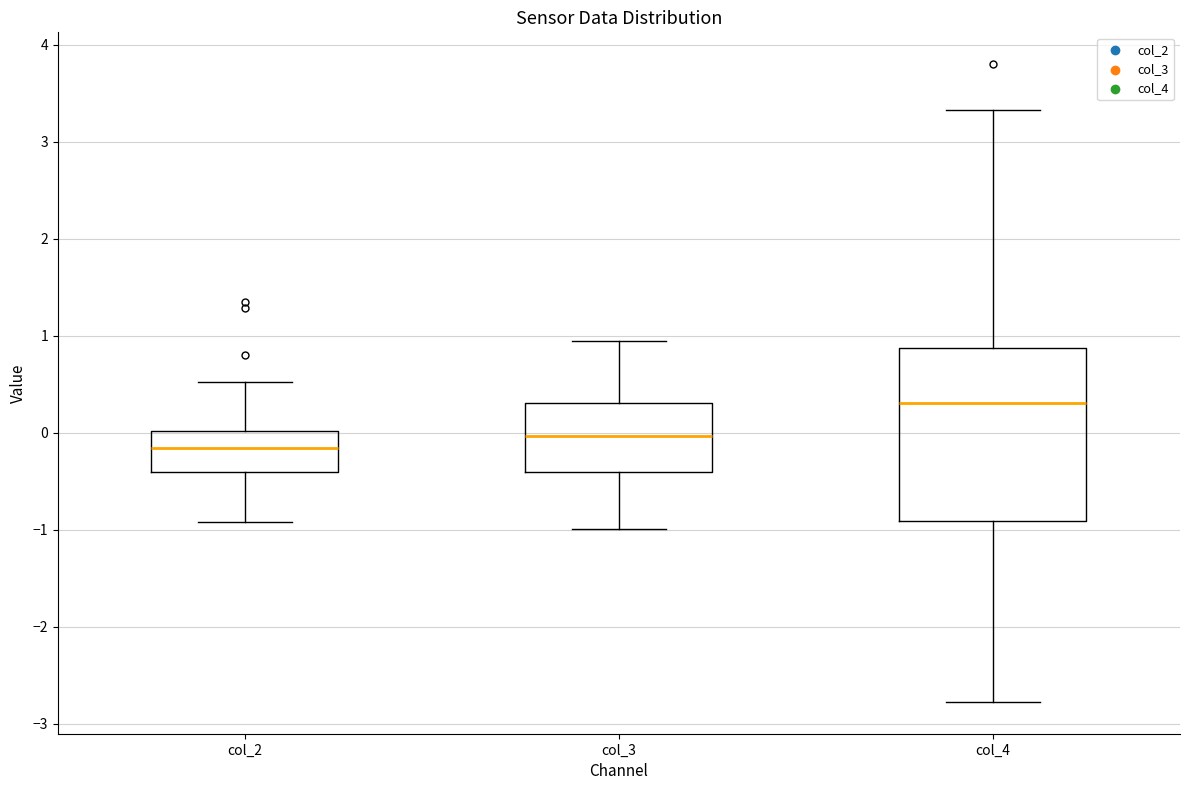

Which box's median line is the lowest?

col_2